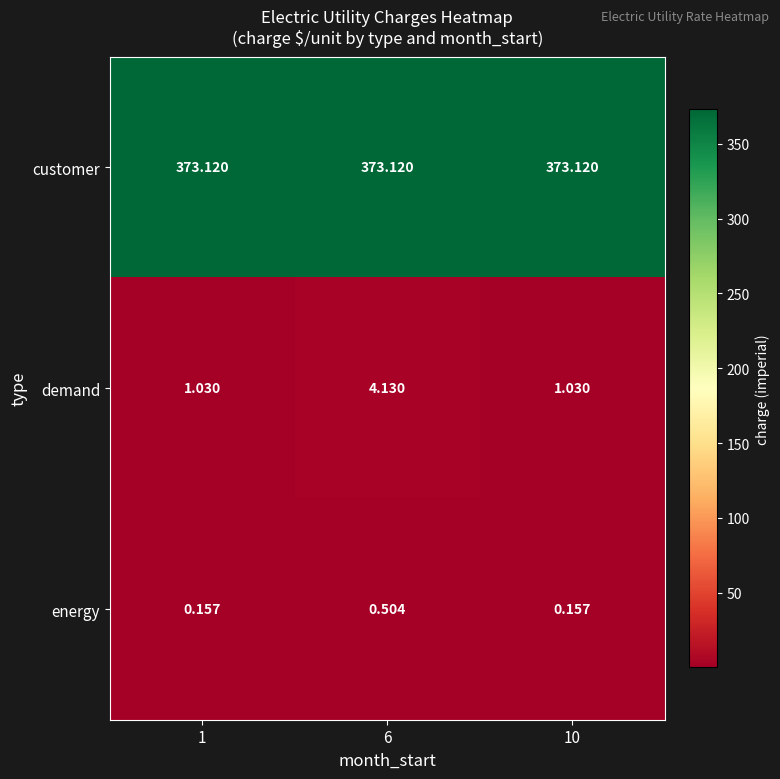

At 10, list the series in order from smallest to largest.

energy, demand, customer